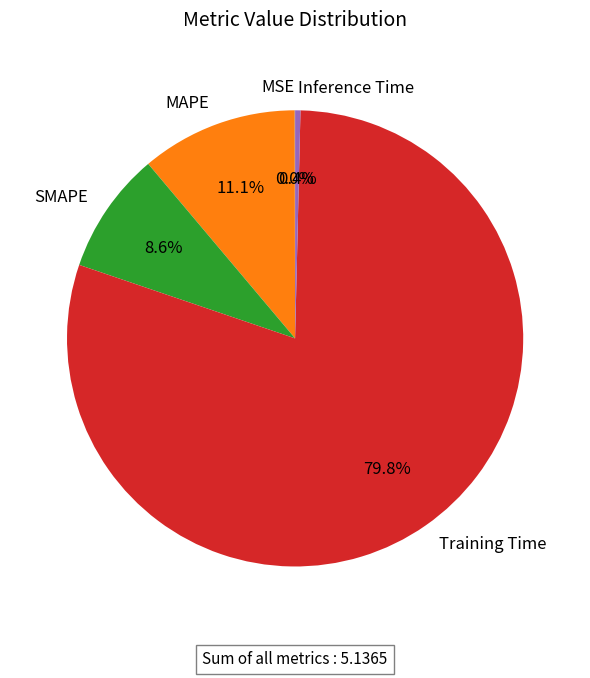

What percentage is the MAPE slice, to the nearest percent?

11%